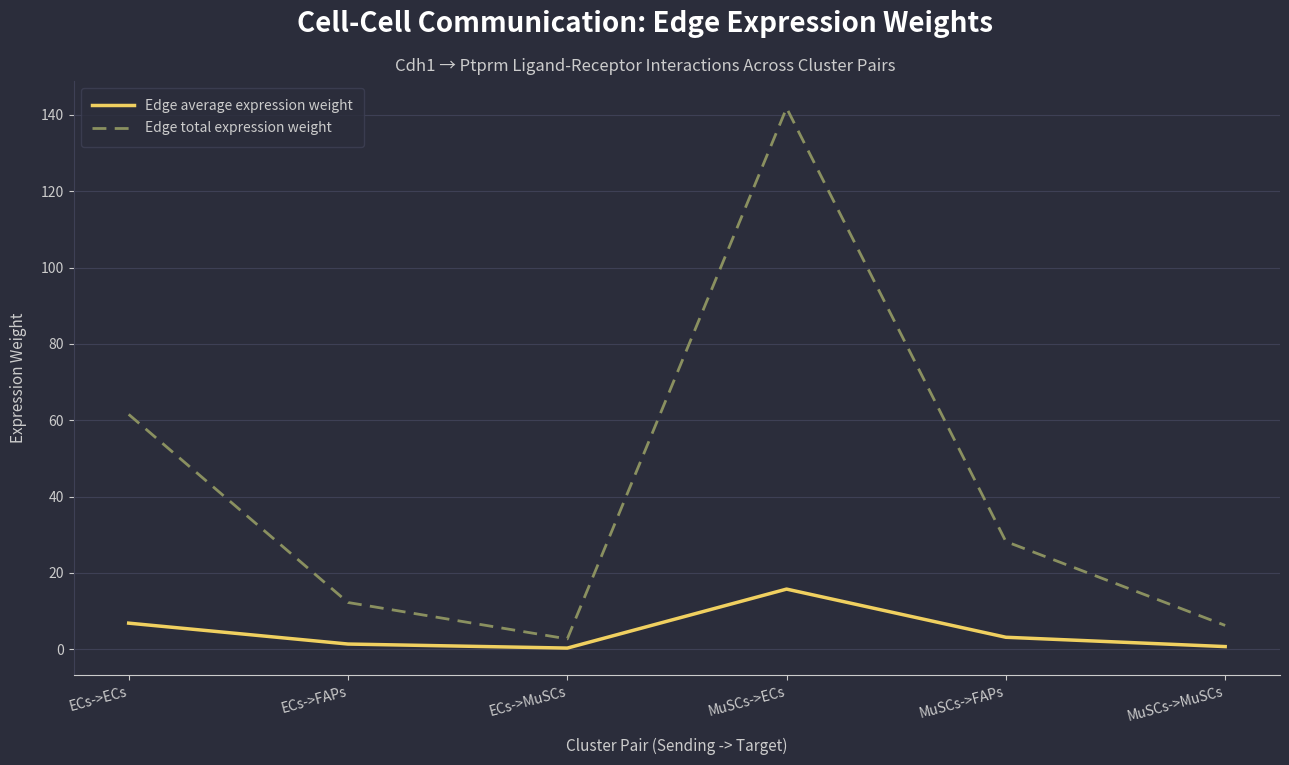

At MuSCs->MuSCs, list the series in order from smallest to largest.

Edge average expression weight, Edge total expression weight